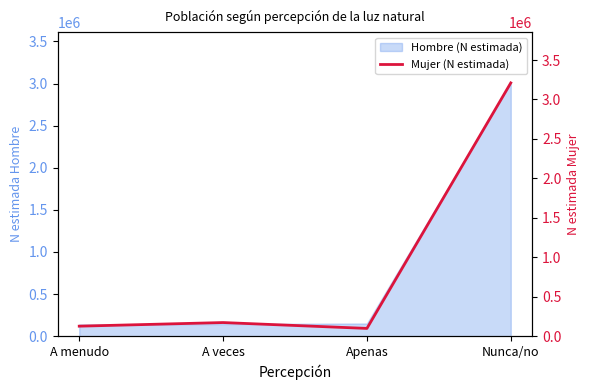

At which label is the value closest to 1654118?

A veces